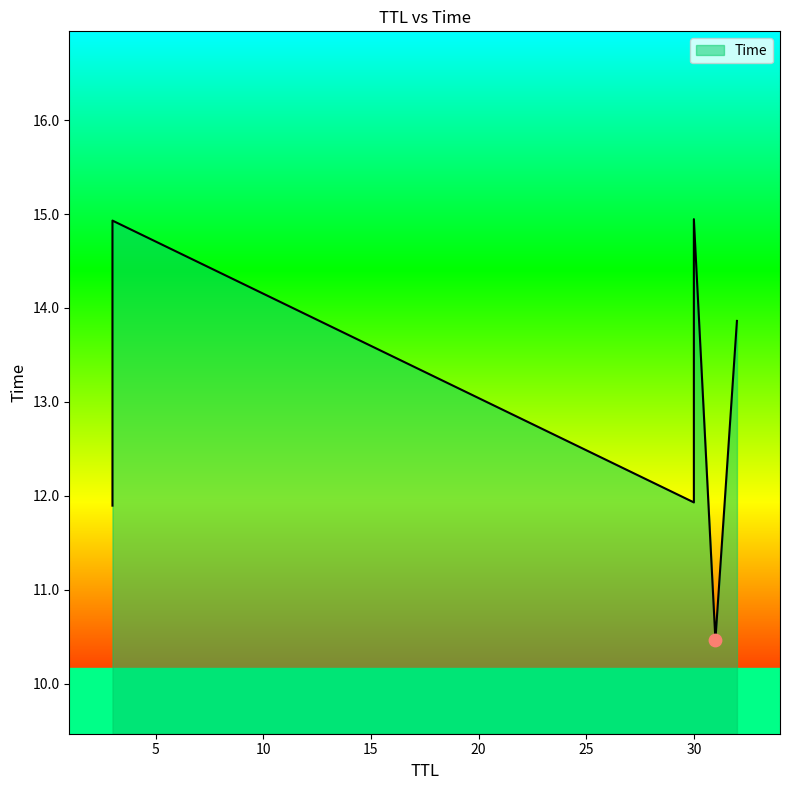

What is the change in value from 31 to 30?

+1.5